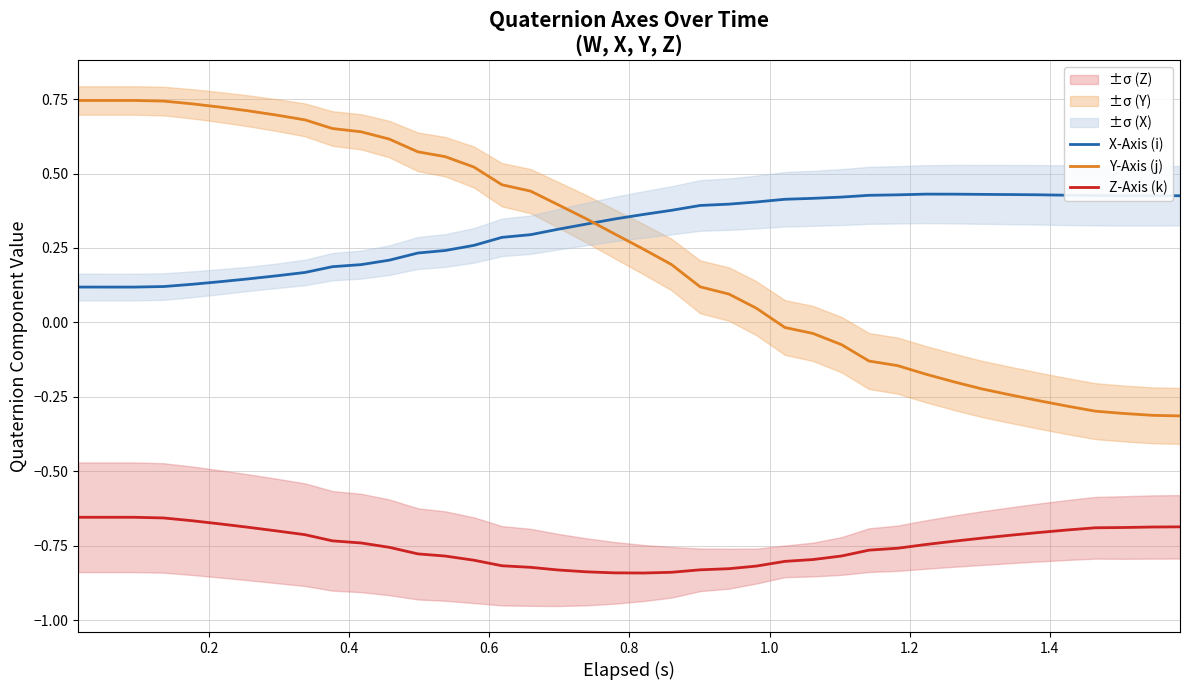

True or false: X-Axis (i) and Z-Axis (k) cross at least once.

False